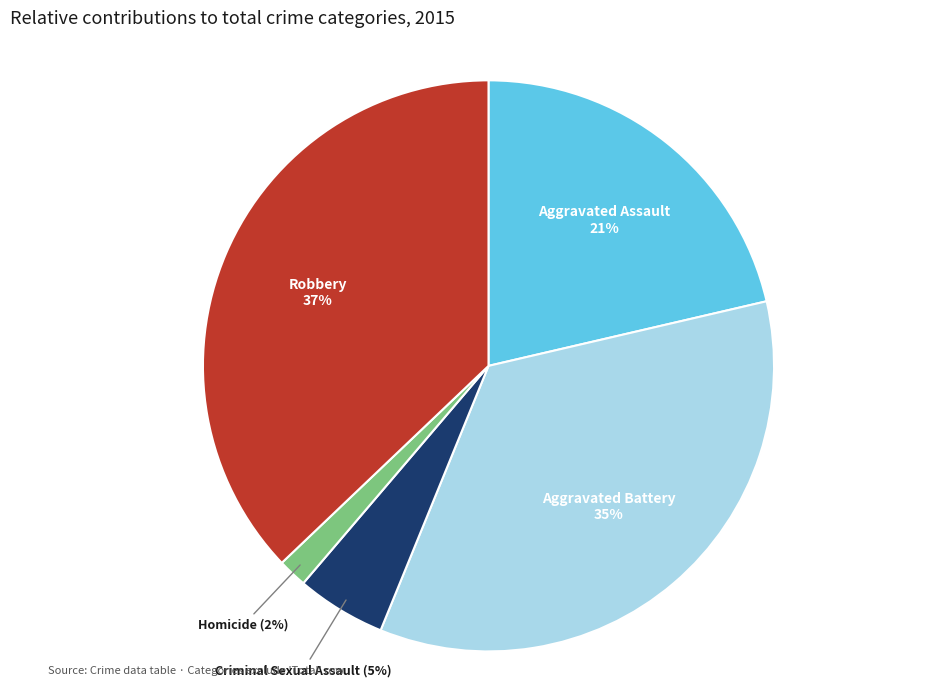

Approximately how many times larger is the value at Aggravated Assault compared to Robbery?

0.6